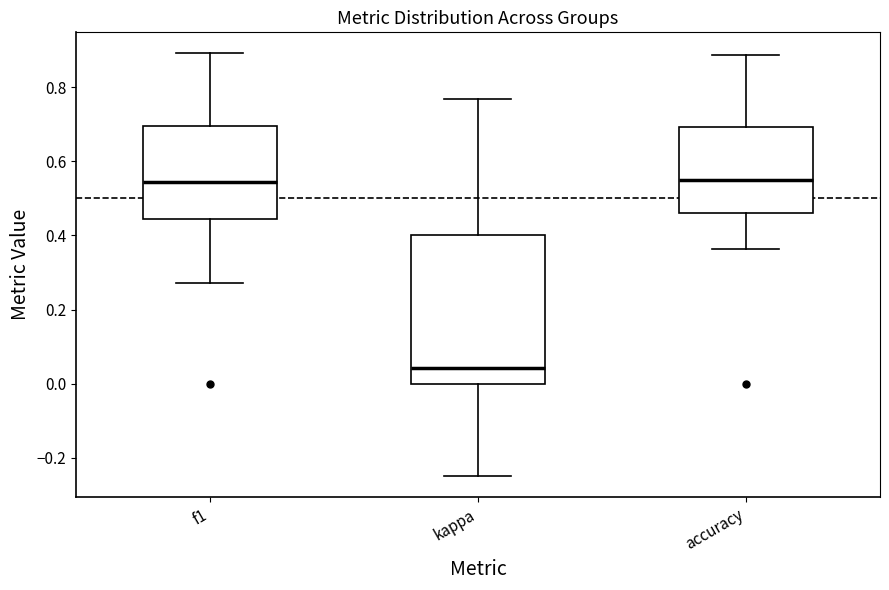

Reading left to right, transcribe this box plot: for each box, give where its median line is, the range the box spans, and where its two whiskers end, as read against the y-axis. The values are not printed on the chart, so give them approximately, as read against the axis.

f1: median 0.54, box 0.44 to 0.70, whiskers 0.28 to 0.90
kappa: median 0.04, box 0.00 to 0.40, whiskers -0.24 to 0.76
accuracy: median 0.56, box 0.46 to 0.70, whiskers 0.36 to 0.88